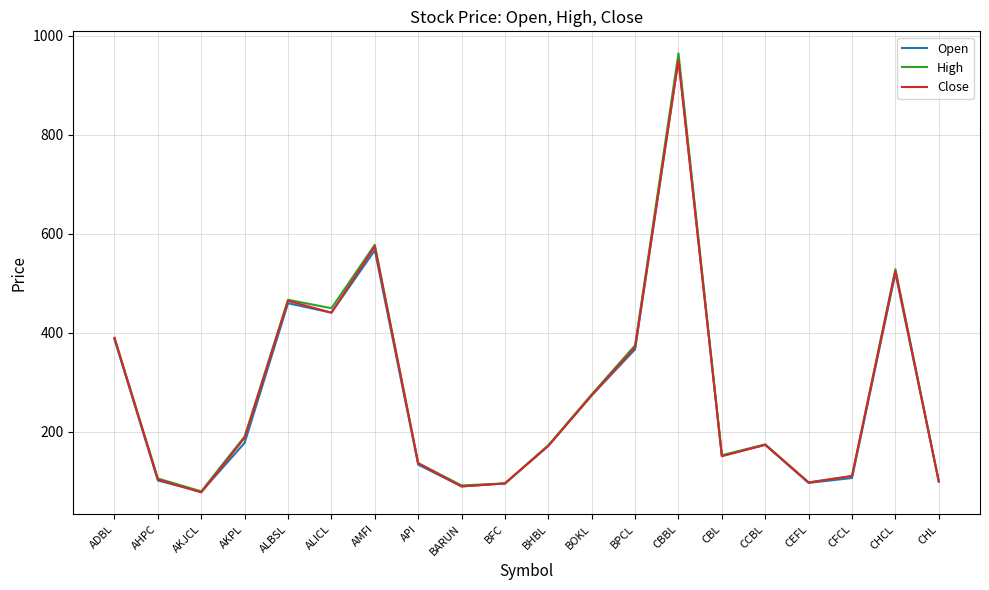

What is the maximum value for High?

965